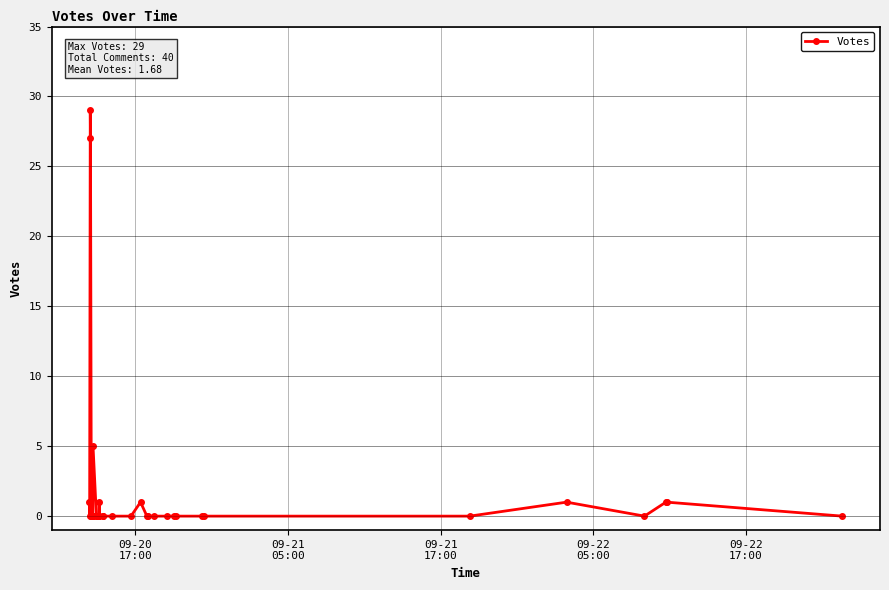

What is the greatest value displayed?

29